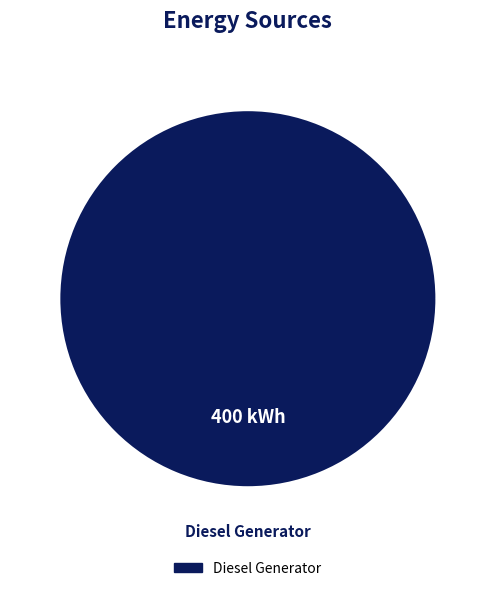

Does Diesel Generator account for over 50% of the chart?

Yes